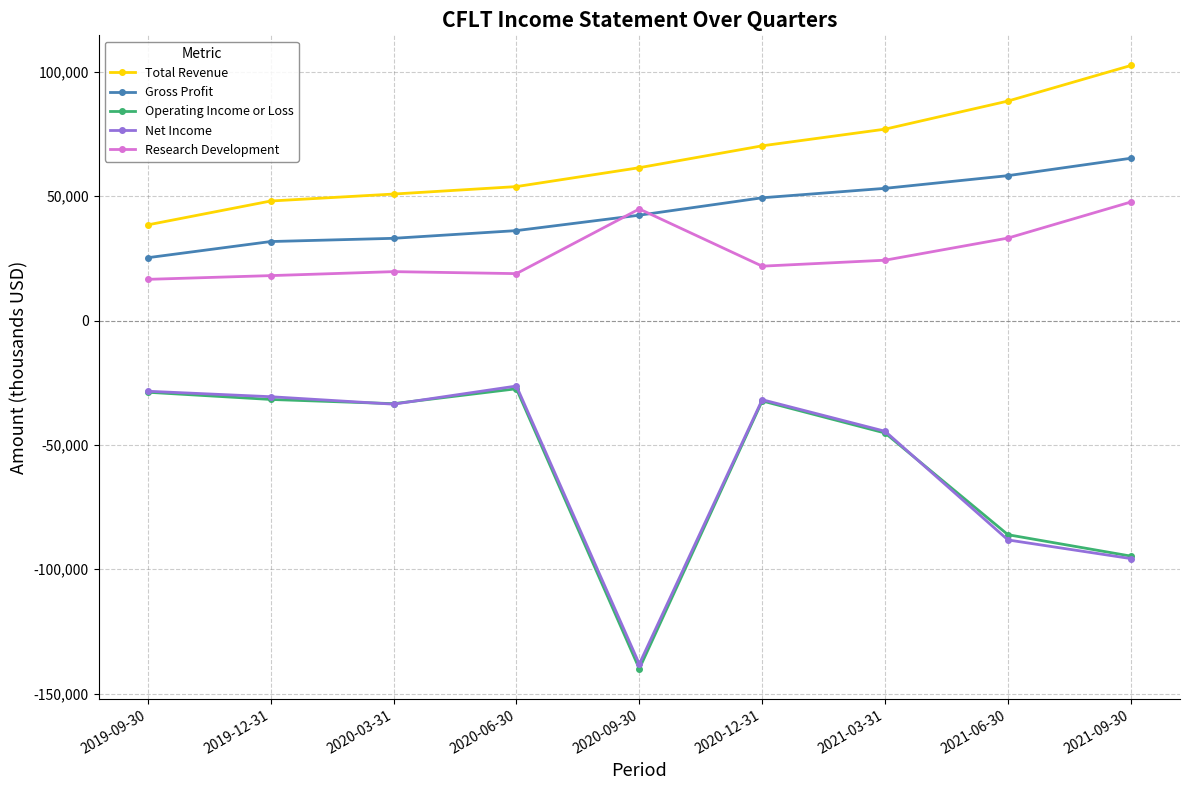

What is the total value across all series at 2020-06-30?

55300